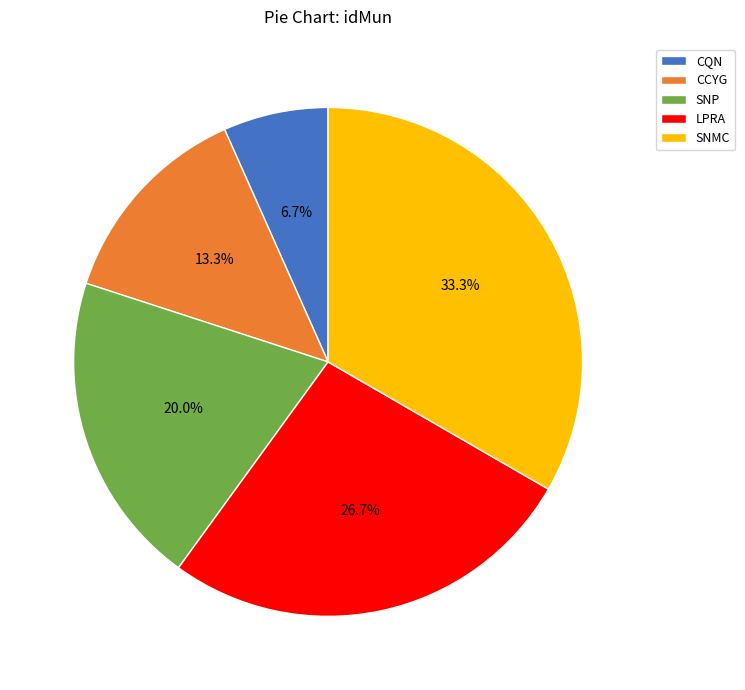

Count the number of slices in the pie.

5